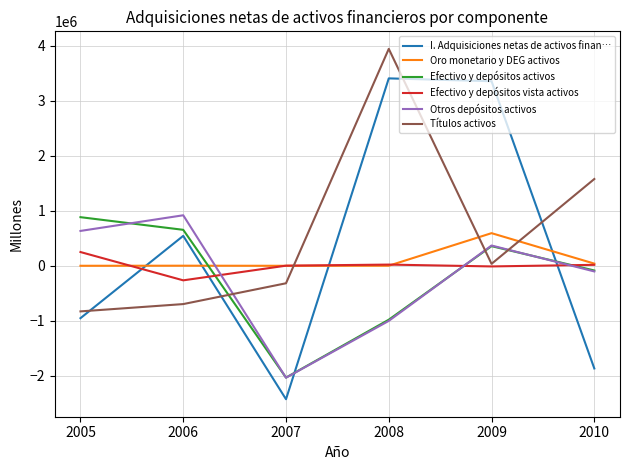

What is the sum of all Oro monetario y DEG activos values?

635770